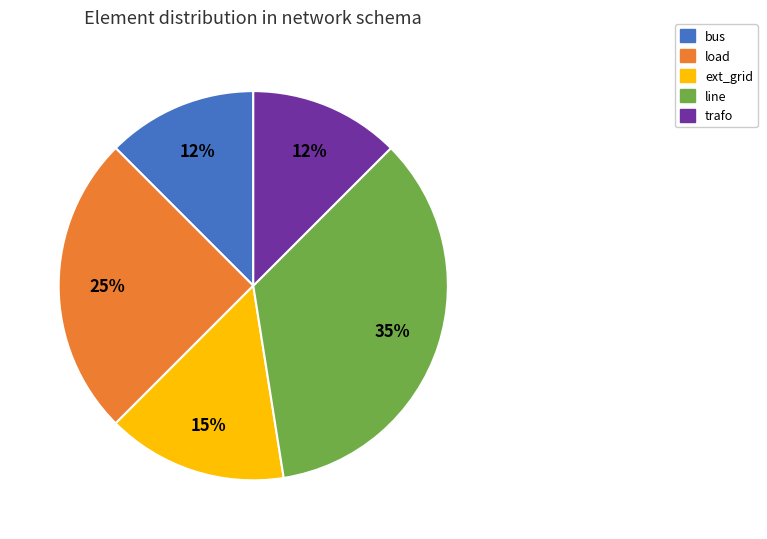

True or false: line accounts for 35% of the total.

True